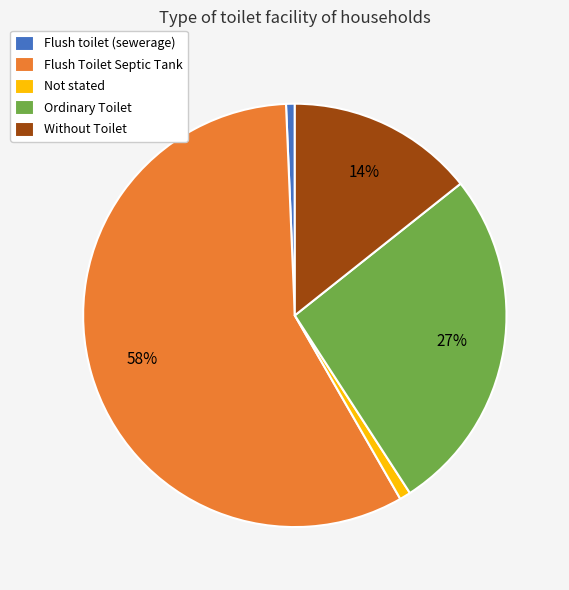

What is the largest slice in the pie chart?

Flush Toilet Septic Tank